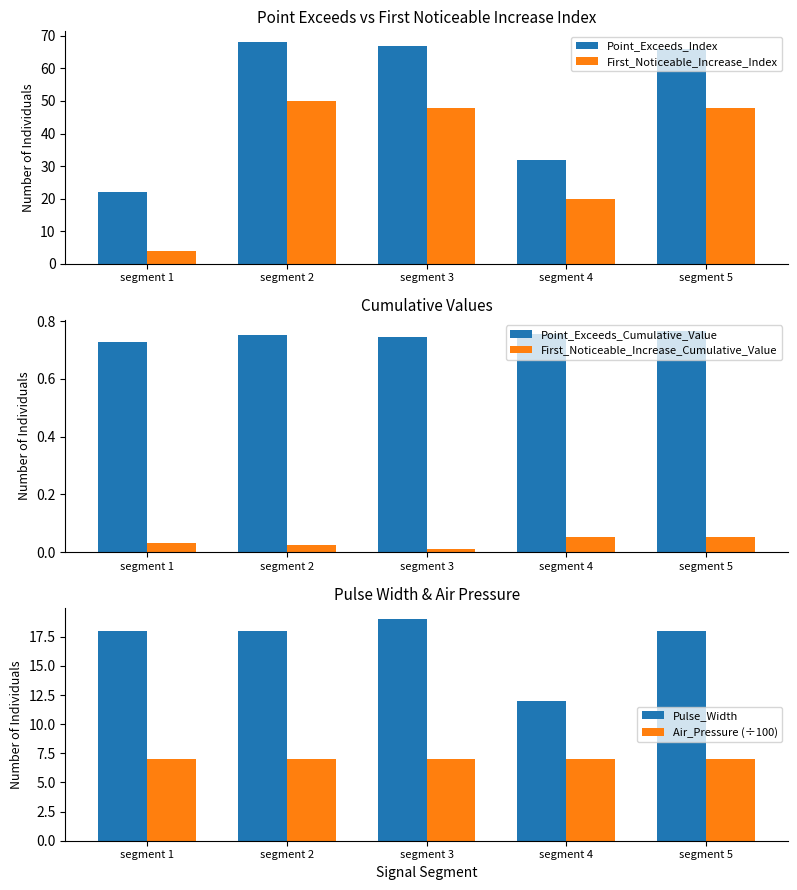

Reading left to right, list all the values displayed in this chart.

Point_Exceeds_Index: 22.0	68.0	67.0	32.0	66.0
First_Noticeable_Increase_Index: 4.0	50.0	48.0	20.0	48.0
Point_Exceeds_Cumulative_Value: 0.7	0.8	0.7	0.8	0.8
First_Noticeable_Increase_Cumulative_Value: 0.0	0.0	0.0	0.1	0.1
Pulse_Width: 18.0	18.0	19.0	12.0	18.0
Air_Pressure (÷100): 7.0	7.0	7.0	7.0	7.0